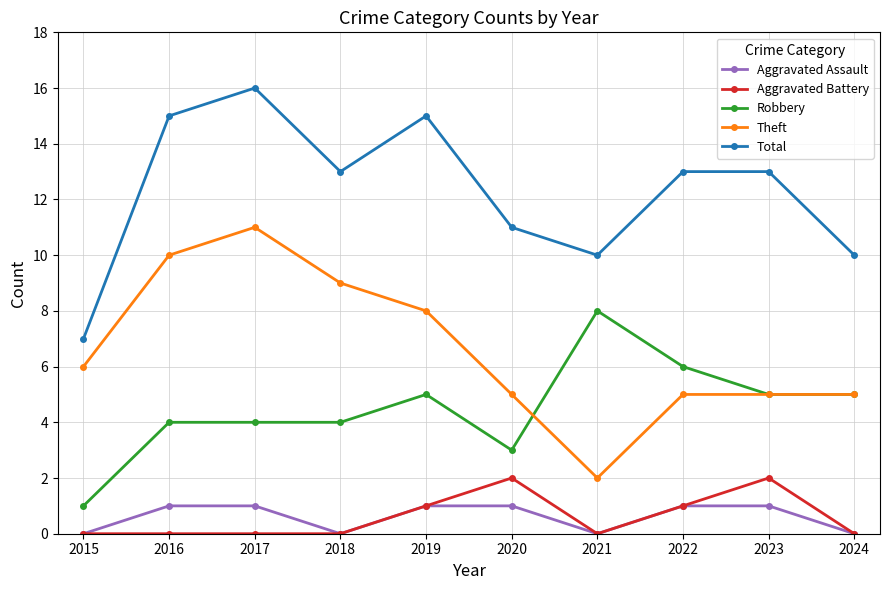

What is the spread (max minus min) of values at 2015?

7